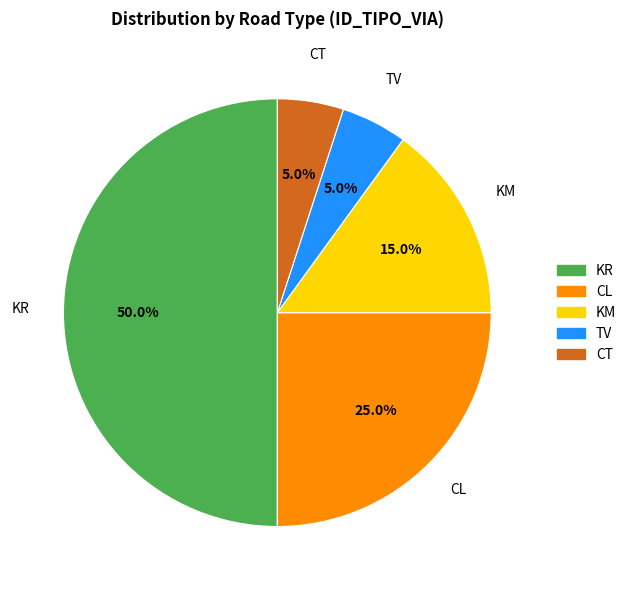

To the nearest percent, what is the difference between the largest and smallest slice percentages?

45%